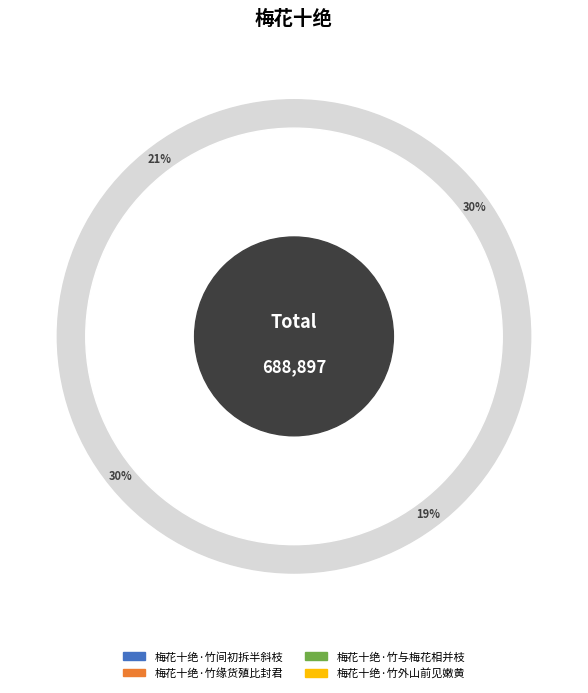

True or false: 梅花十绝·竹外山前见嫩黄 accounts for 21% of the total.

True